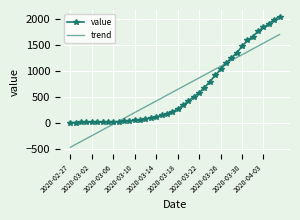

Which series has the widest spread of values?

trend